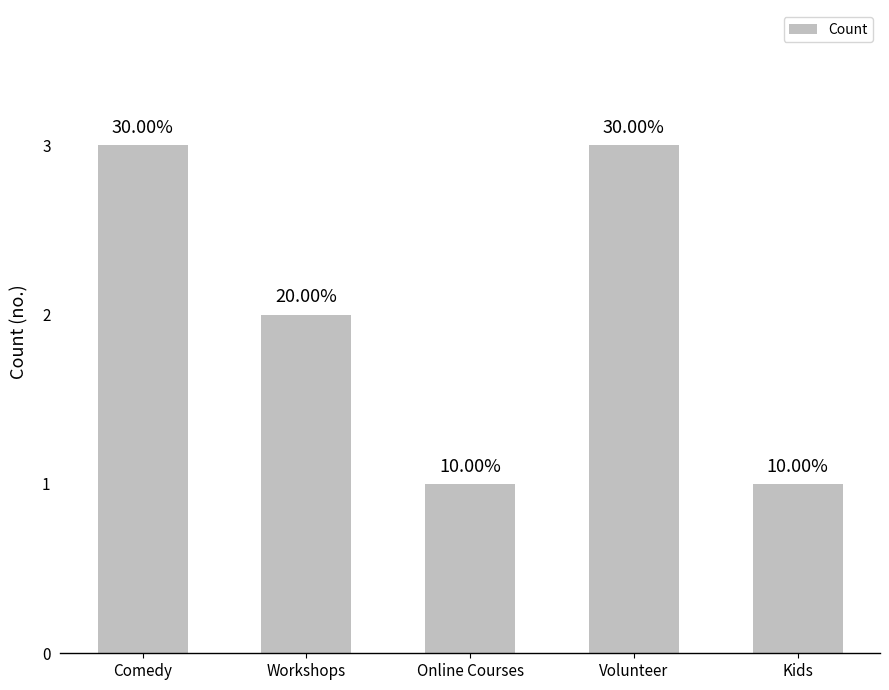

What is the approximate value at Workshops?

2